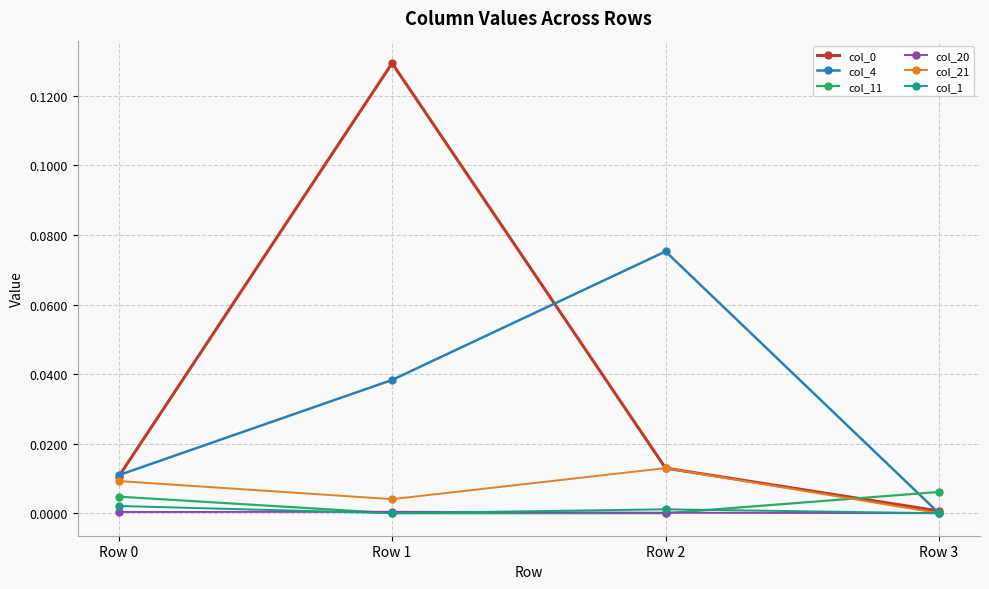

True or false: col_4 and col_11 cross at least once.

True